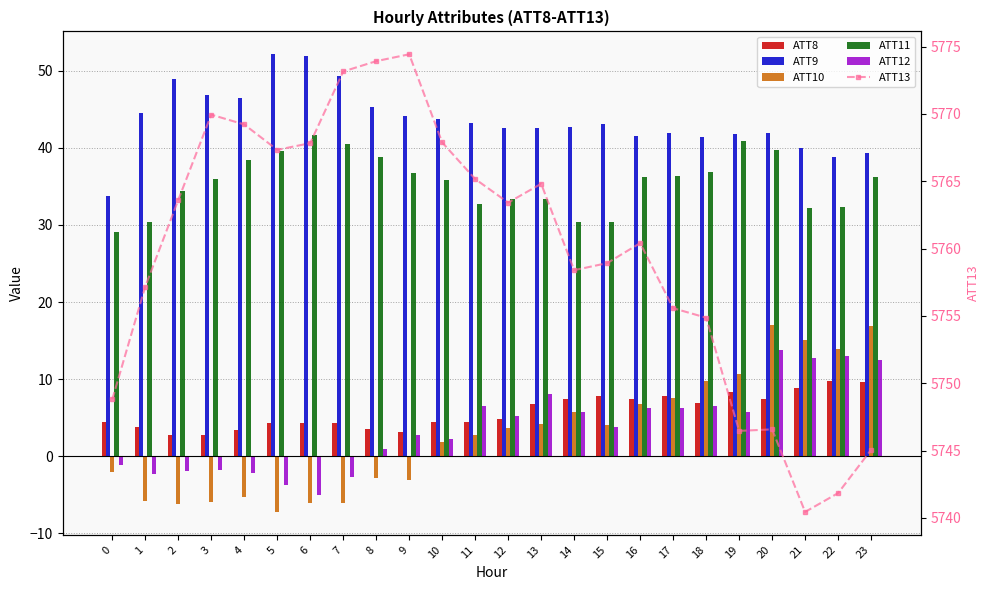

Which series has the largest total across all categories?

ATT13